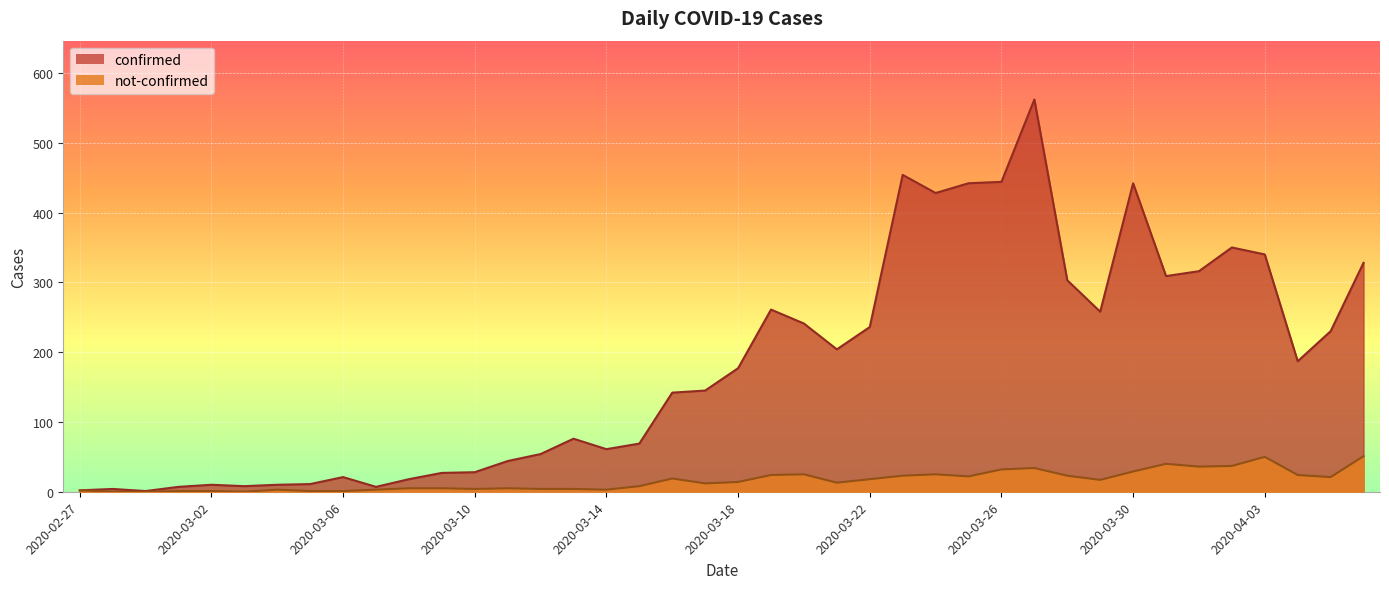

What are all the series names shown in the legend?

confirmed, not-confirmed